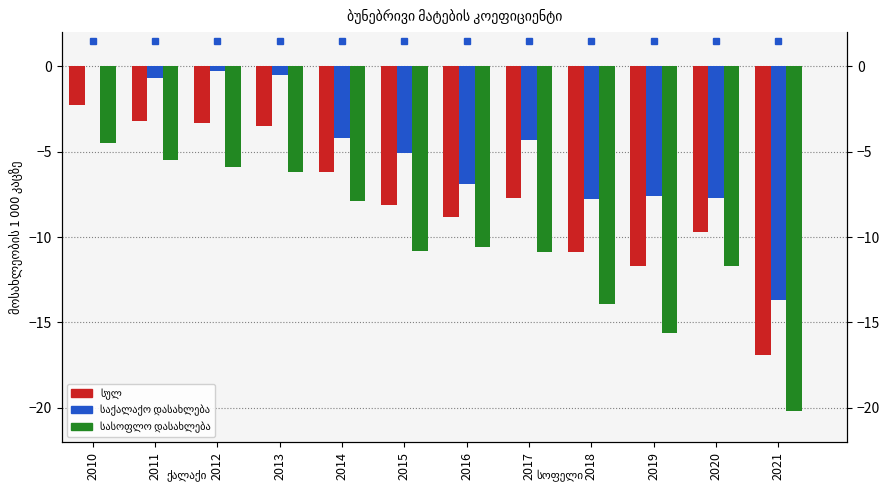

List the series in order of their overall mean, highest first.

საქალაქო დასახლება, სულ, სასოფლო დასახლება